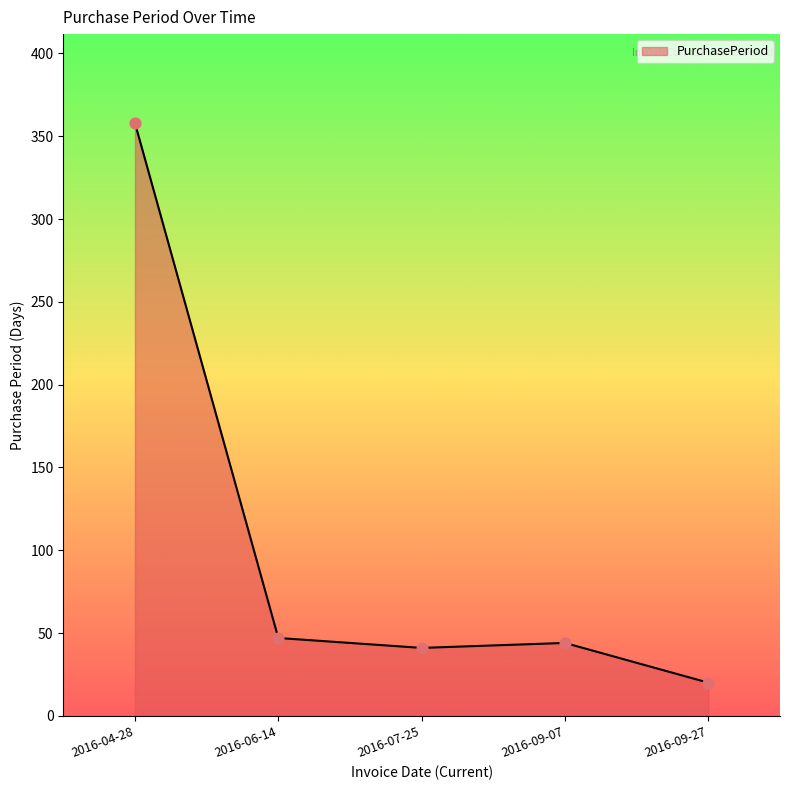

What is the change in value from 2016-07-25 to 2016-09-27?

-21